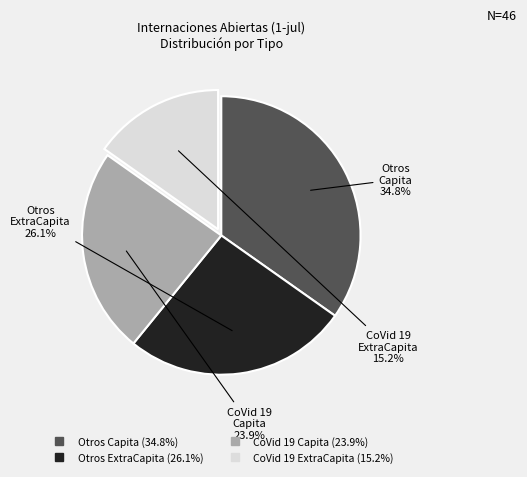

Is there any slice that represents more than half of the pie?

No